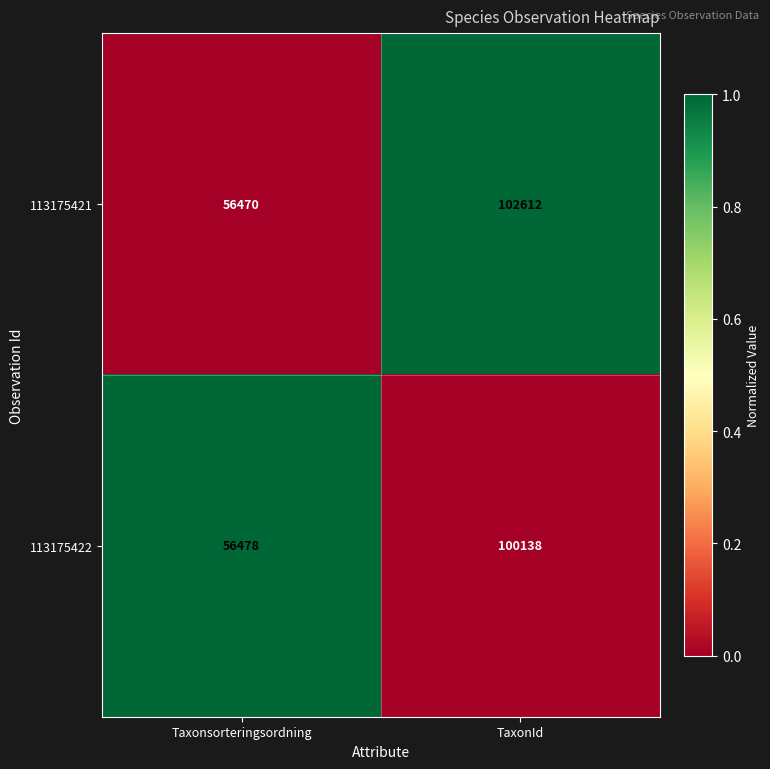

What is the approximate value of 113175422 at Taxonsorteringsordning, to the nearest 10?

56480